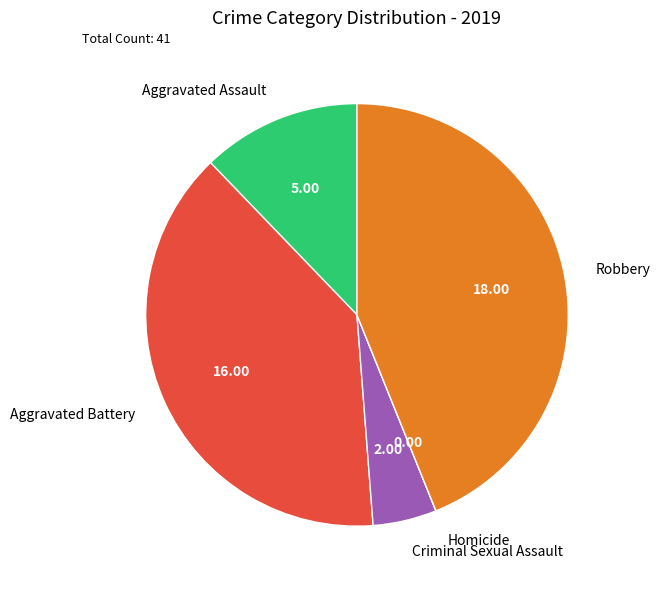

Does Criminal Sexual Assault account for over 50% of the chart?

No